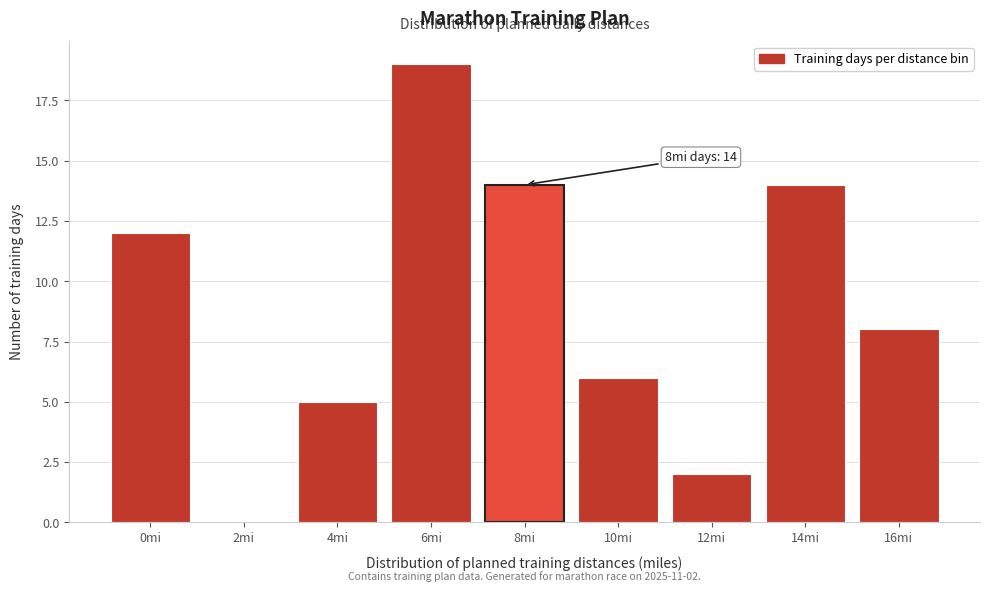

Reading left to right, list all the values displayed in this chart.

0mi=12	2mi=0	4mi=5	6mi=19	8mi=14	10mi=6	12mi=2	14mi=14	16mi=8